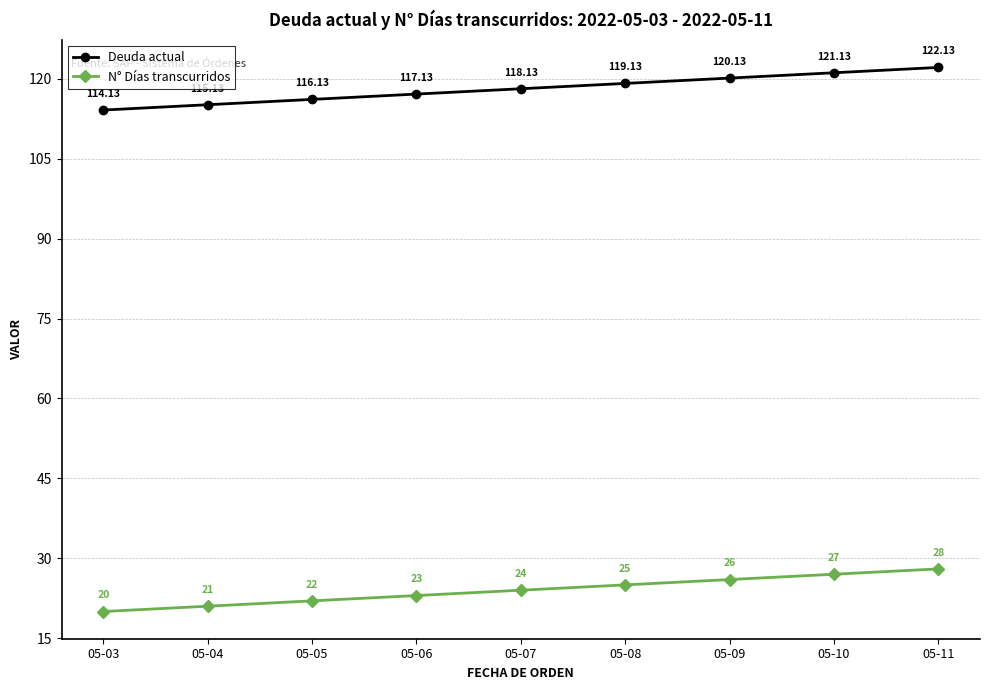

What is the total value across all series at 05-05?

138.1